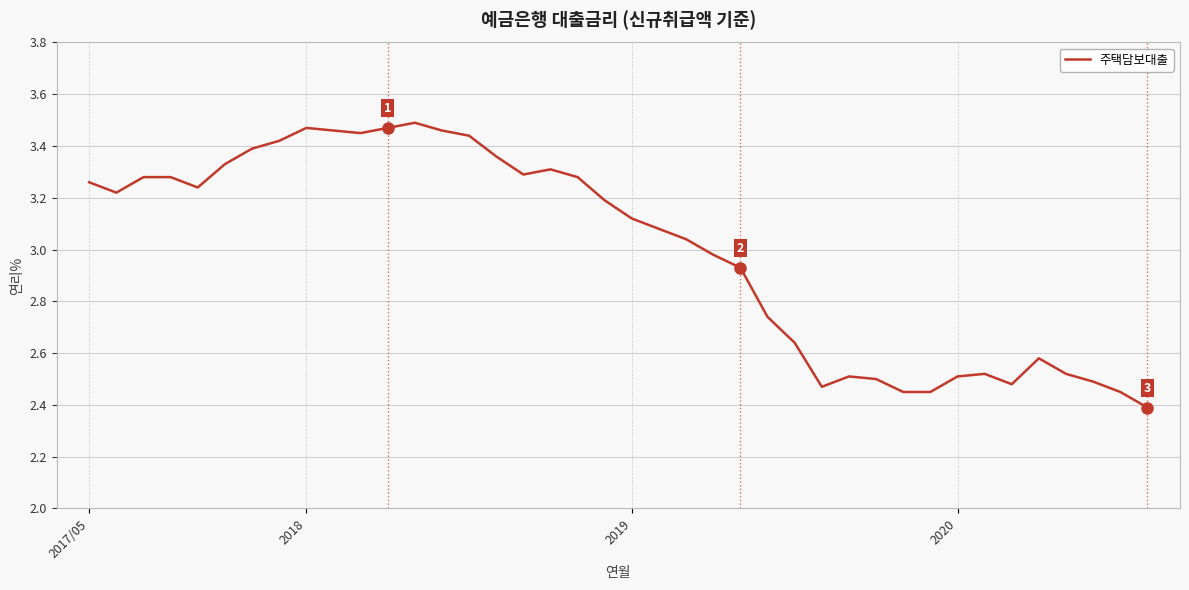

What is the minimum value shown in the chart?

2.4